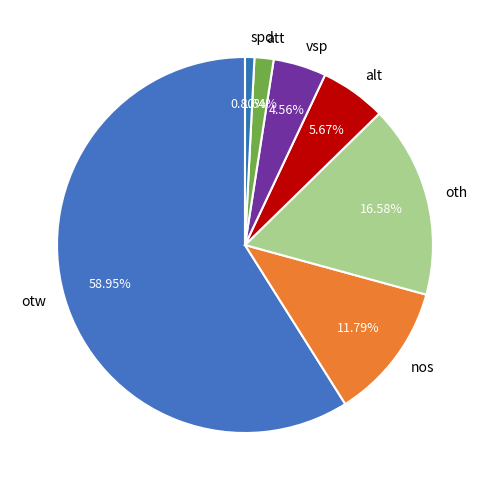

Count the number of slices in the pie.

7